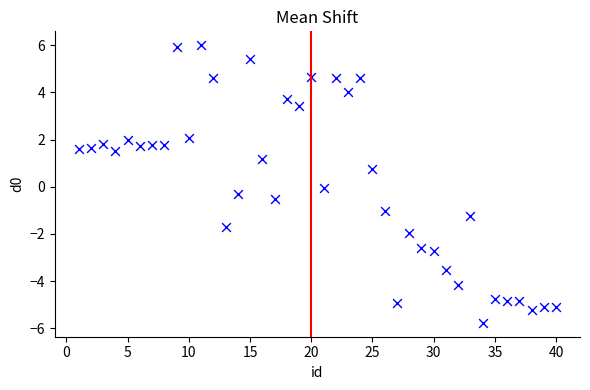

What is the range of Y values (max minus min)?

11.8